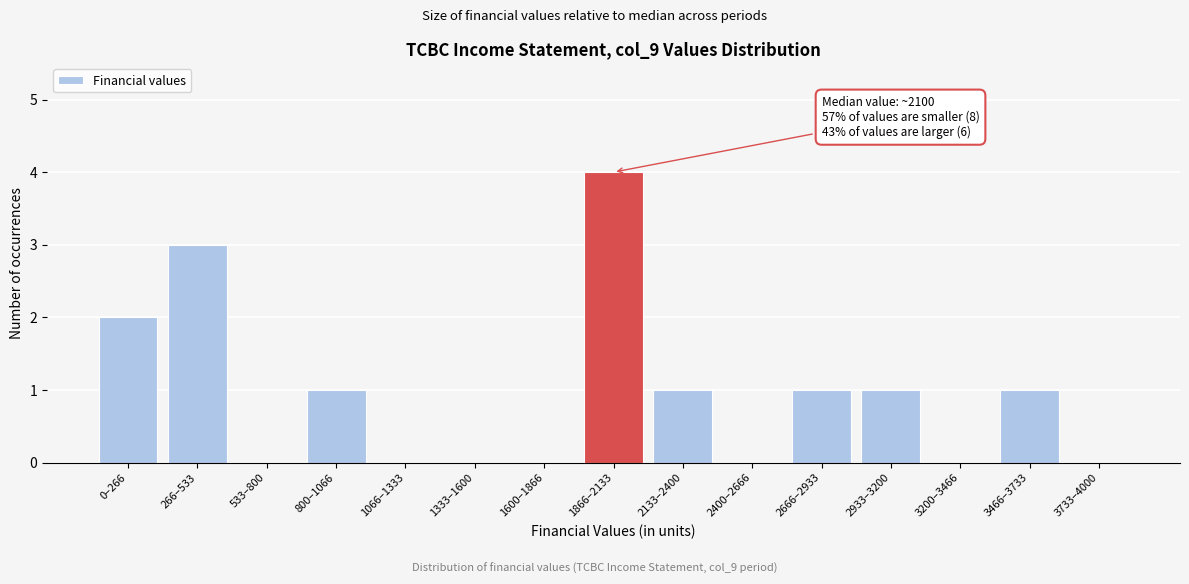

Reading left to right, extract all data points from this chart.

0–266=2	266–533=3	533–800=0	800–1066=1	1066–1333=0	1333–1600=0	1600–1866=0	1866–2133=4	2133–2400=1	2400–2666=0	2666–2933=1	2933–3200=1	3200–3466=0	3466–3733=1	3733–4000=0